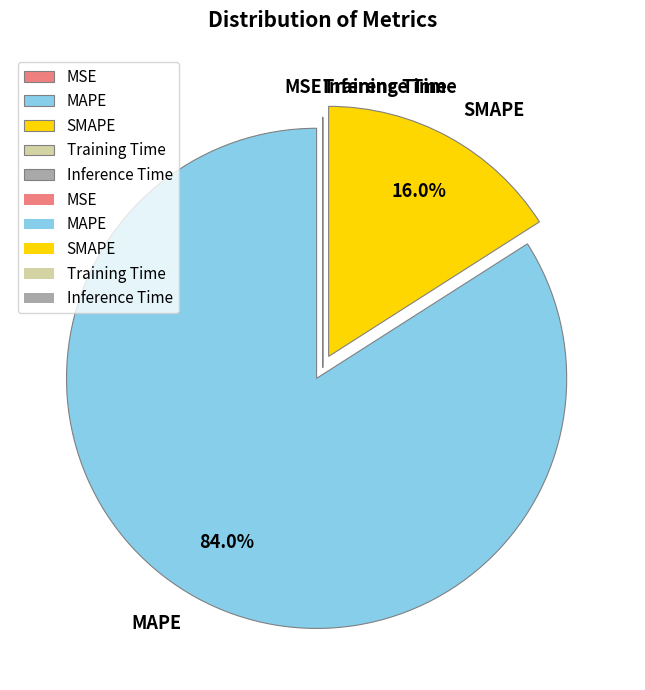

What portion of the pie excludes MAPE?

16.0%